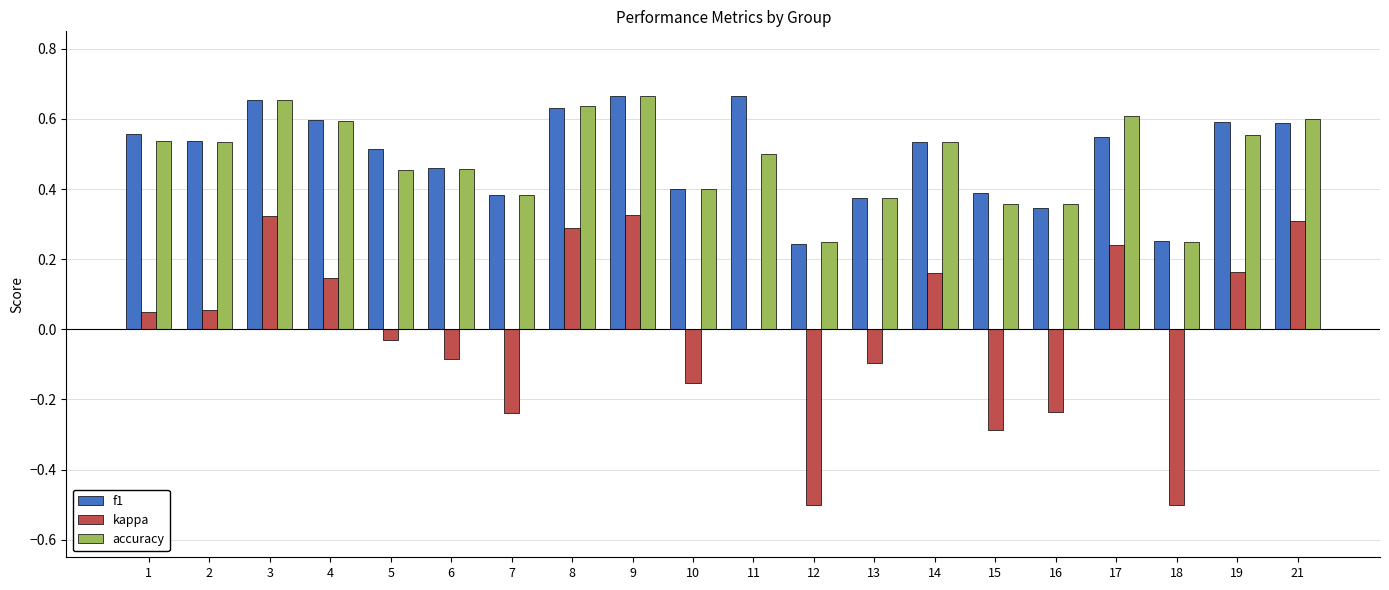

True or false: f1 has a value of 0.3 at 17.

False